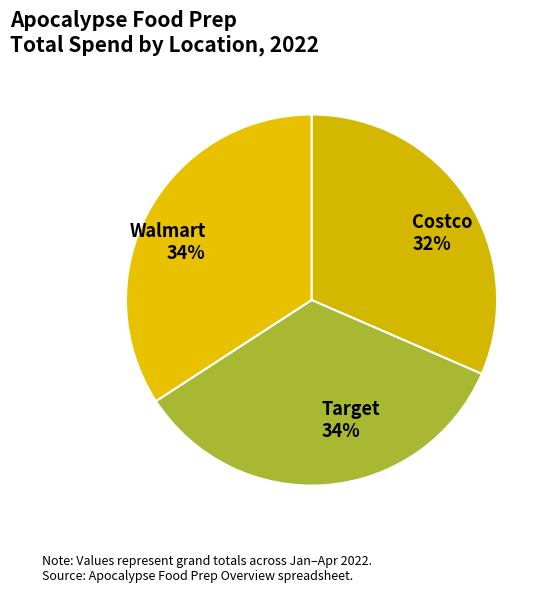

Combined, do Target 34% and Costco 32% account for over 50%?

Yes